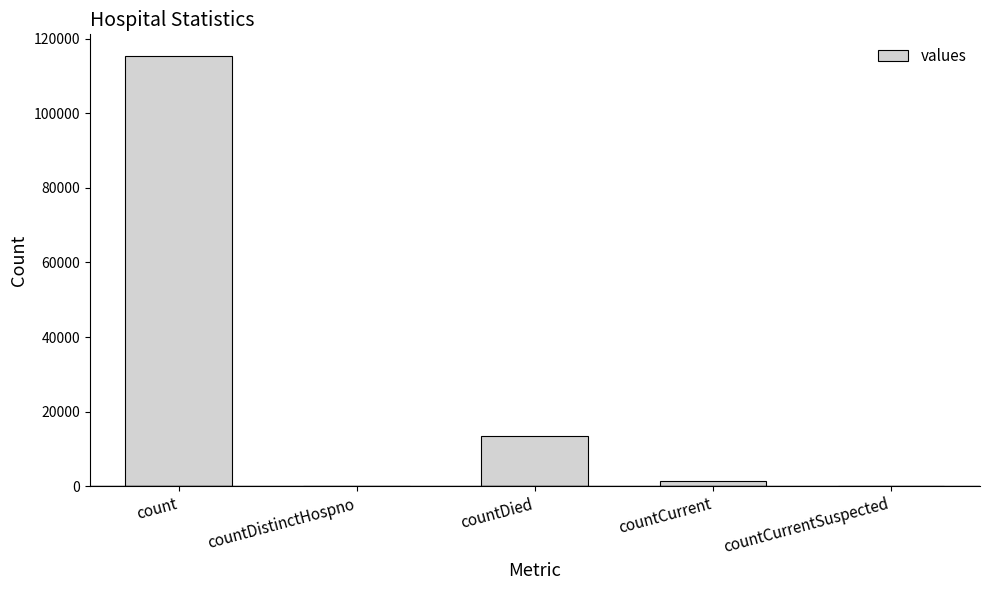

How many categories are shown in the chart?

5